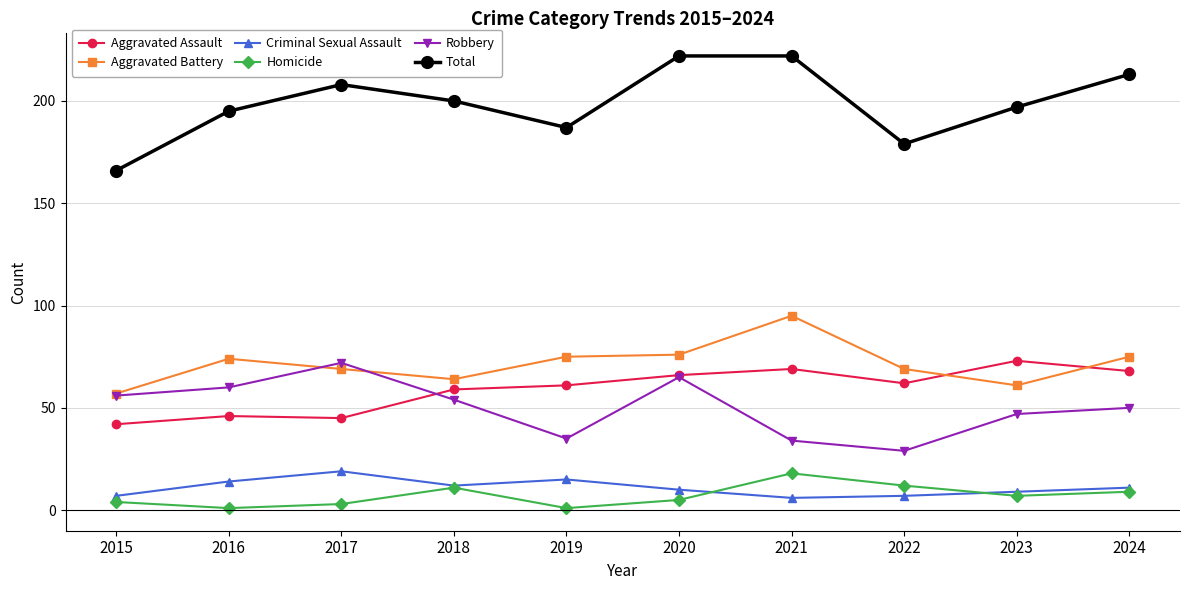

True or false: Criminal Sexual Assault has more than 0 points higher than both neighbors.

True